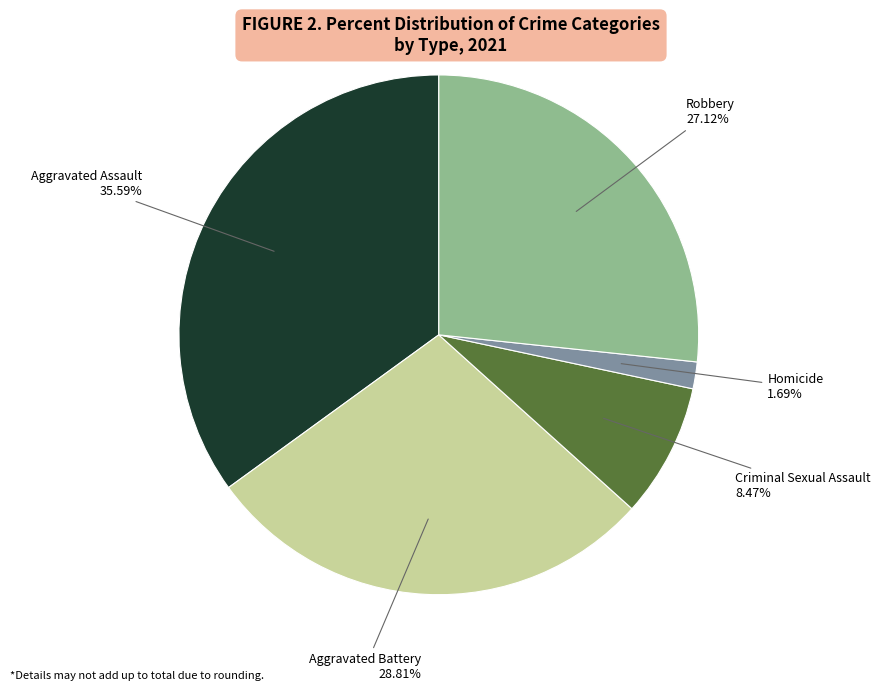

Do Aggravated Assault and Criminal Sexual Assault together represent more than half of the pie?

No